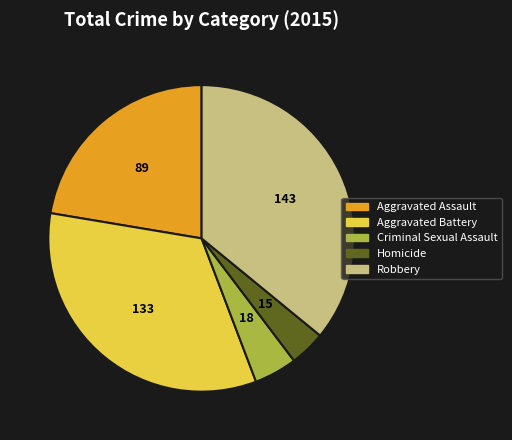

Is there a majority slice in this chart?

No